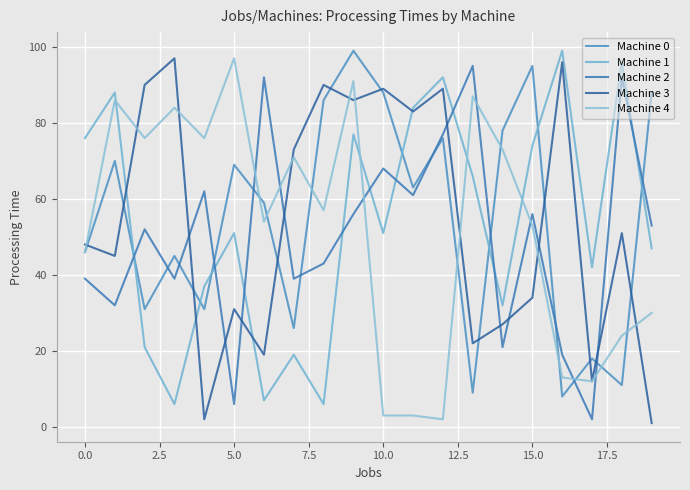

True or false: Machine 4 has more than 1 interior local peaks.

True